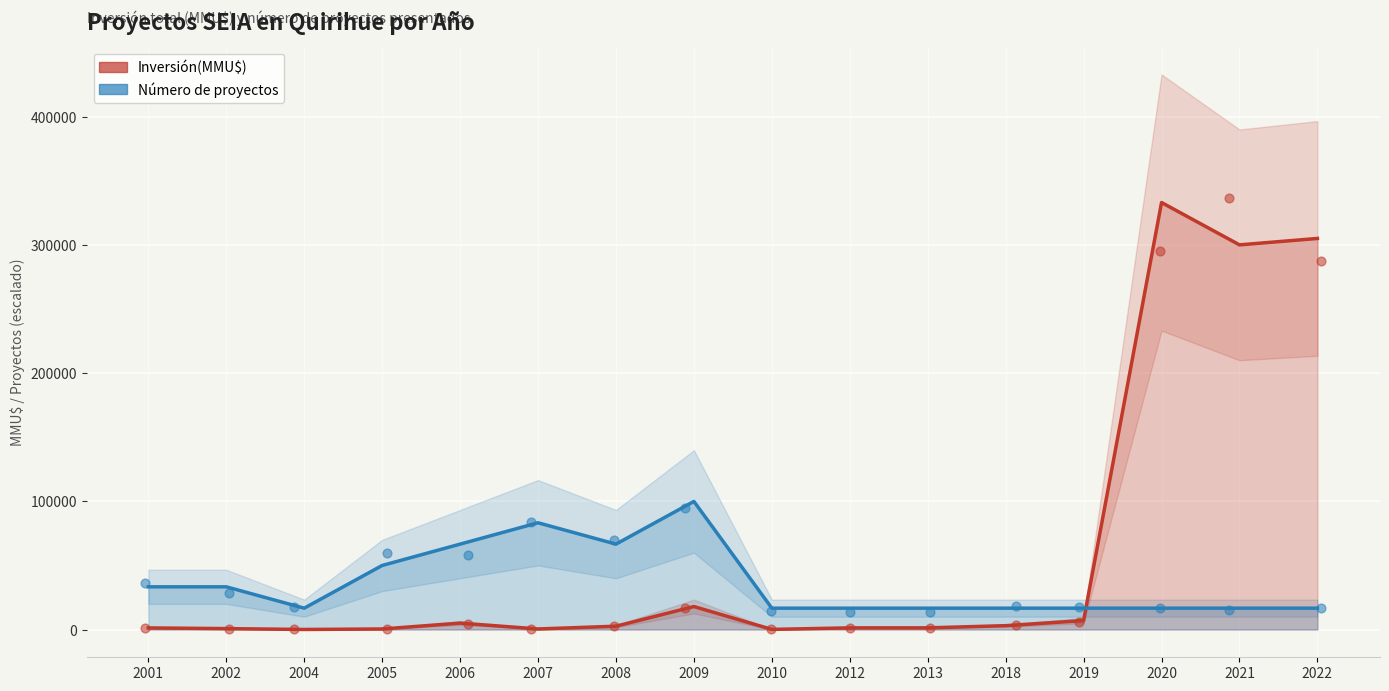

At which category is the sum across all series the highest?

2020